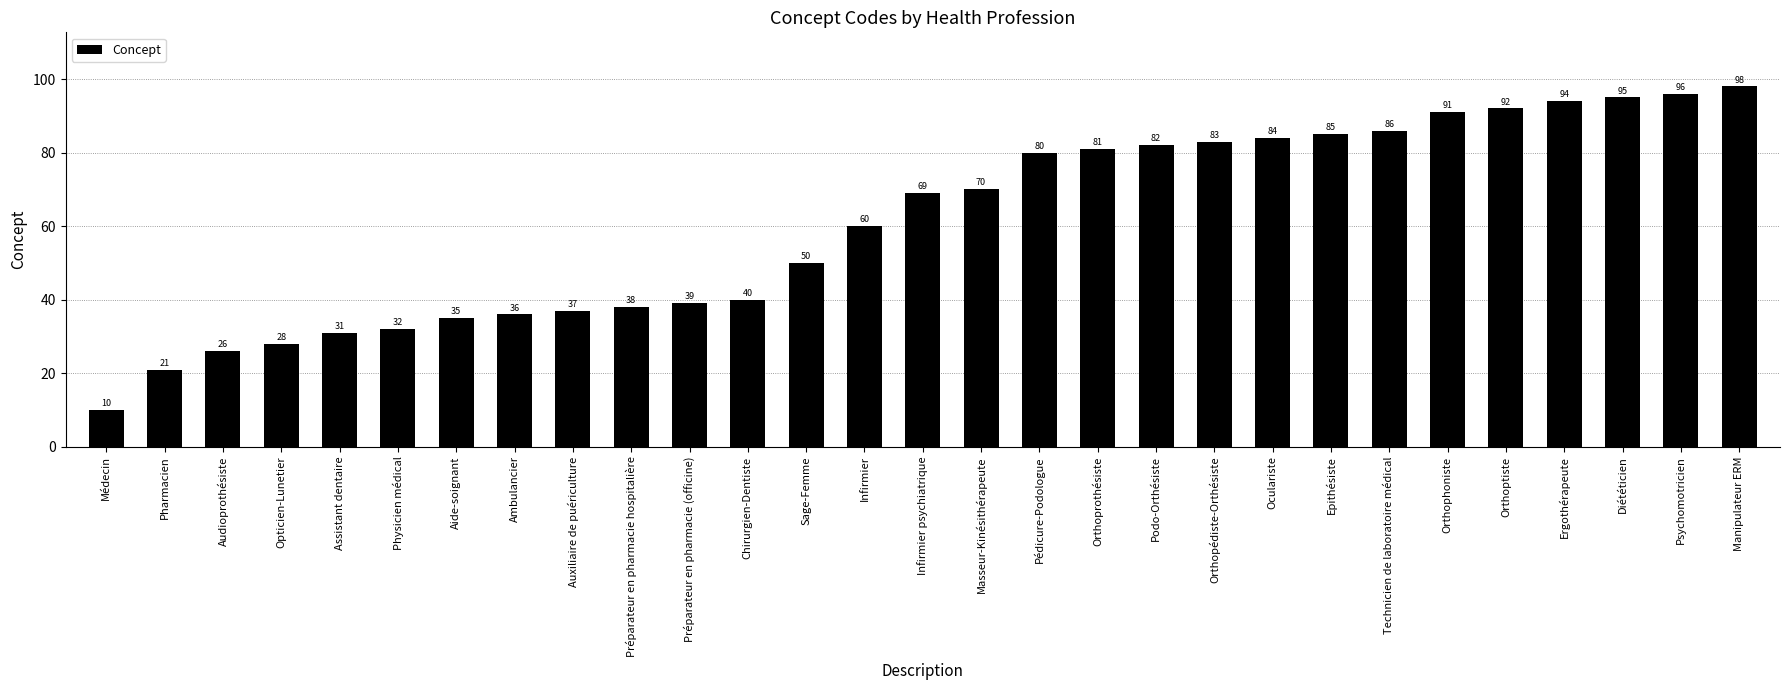

True or false: the data shows 142 at Diététicien.

False